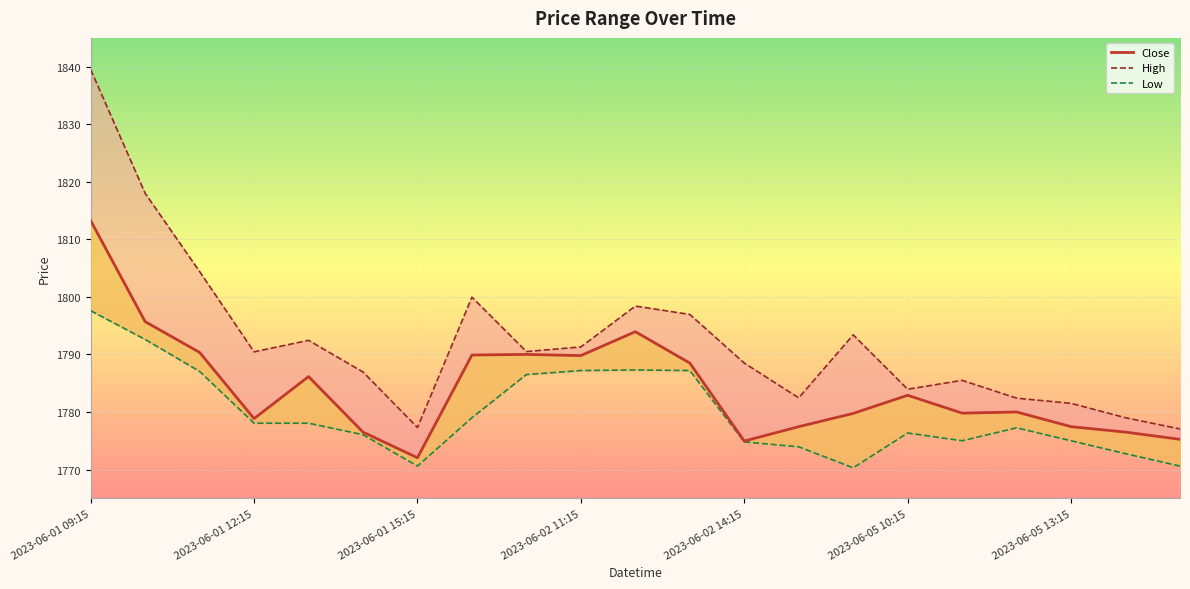

Which series has the widest spread of values?

High